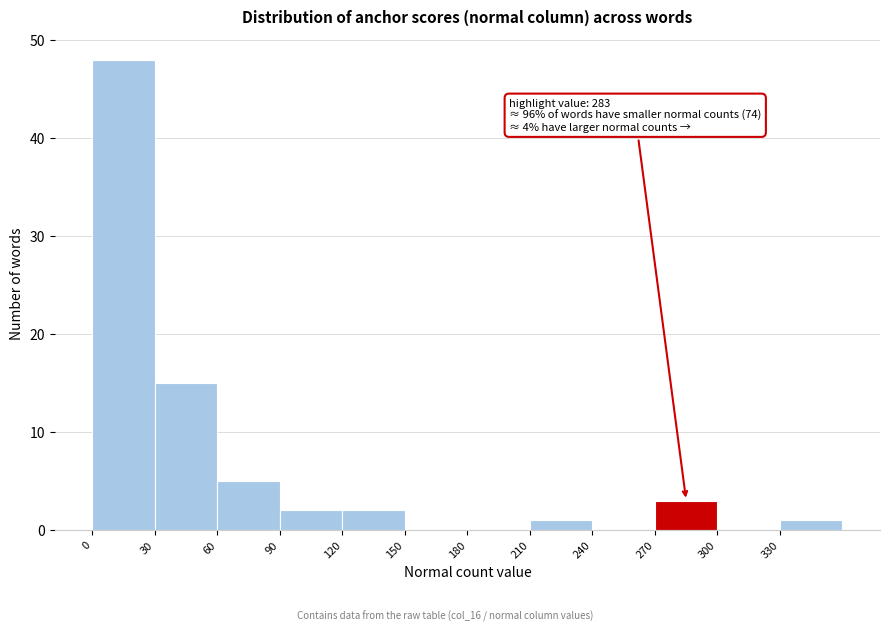

Which range on the x-axis has the tallest bar?

0 to 30